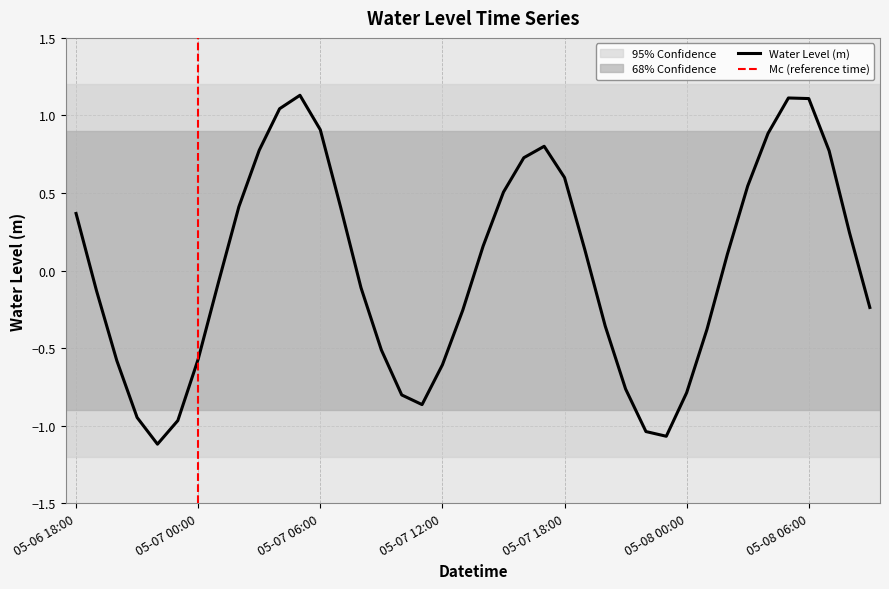

At which category does the data reach its first local valley?

2023-05-06 22:00